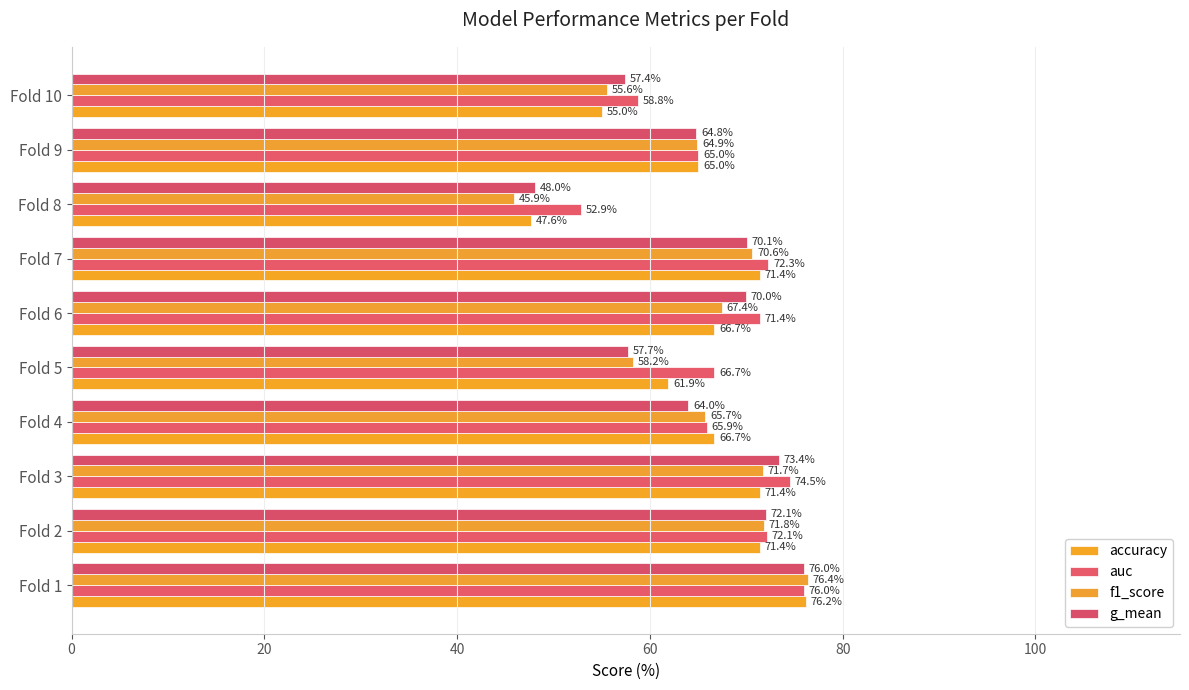

Which series has the largest total across all categories?

auc